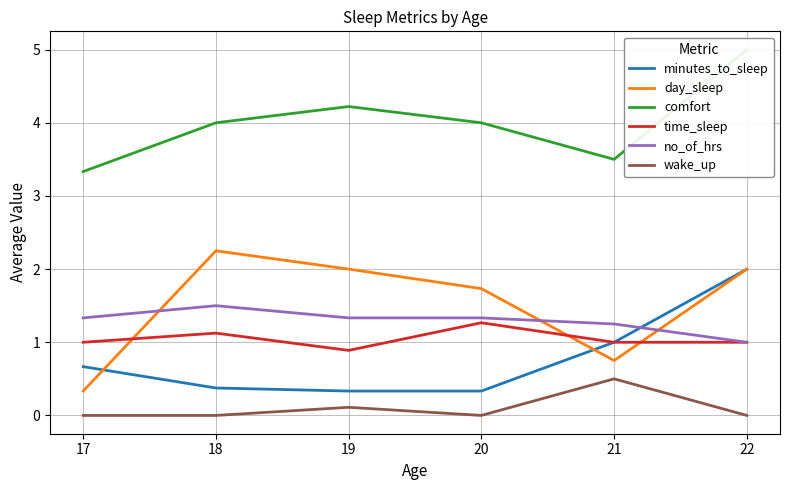

The time_sleep series shows 1.0 at 22. True or false?

True